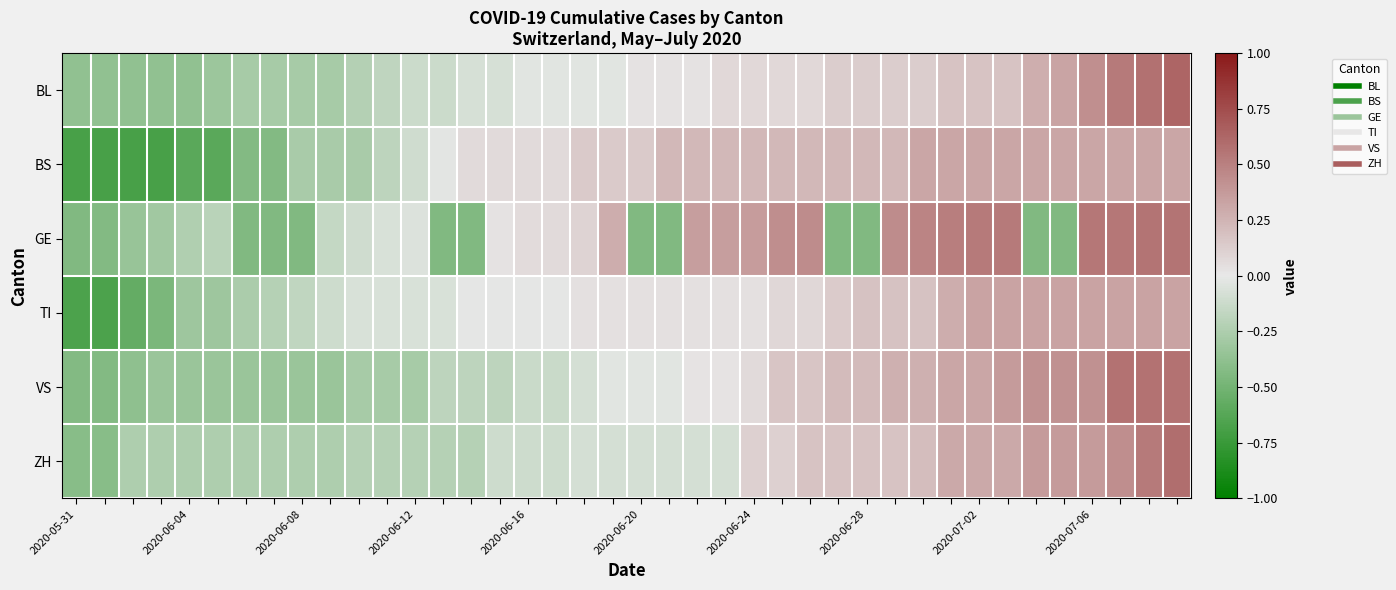

Which series has the largest range (max minus min)?

GE